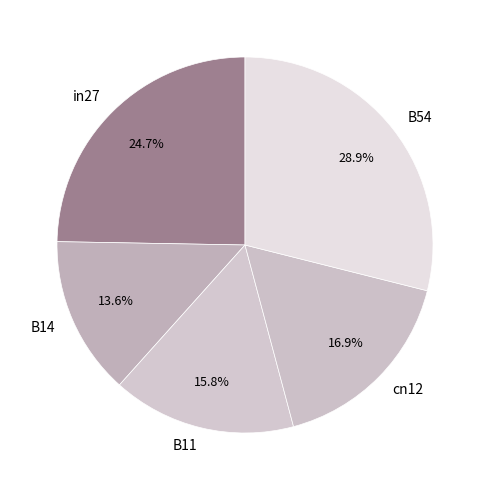

Which slice is the largest?

B54